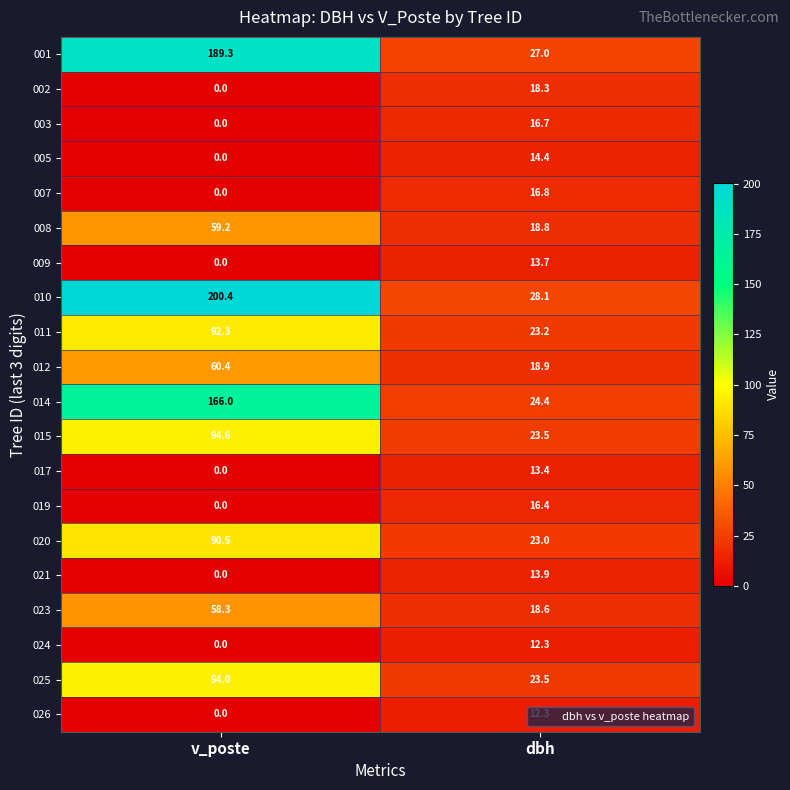

Which series has the widest spread of values?

010